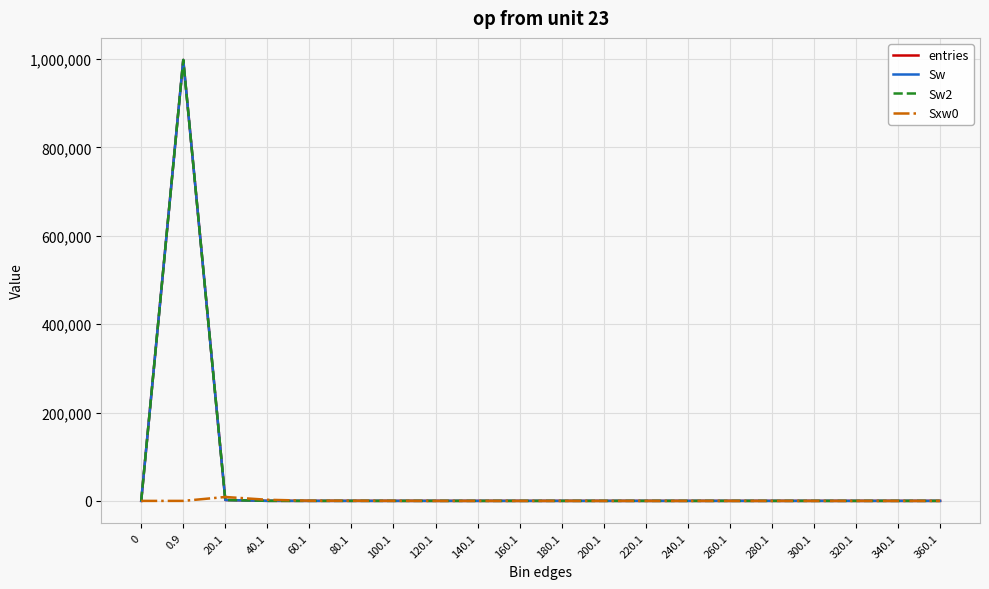

Is this an area chart (filled region under the line)?

No